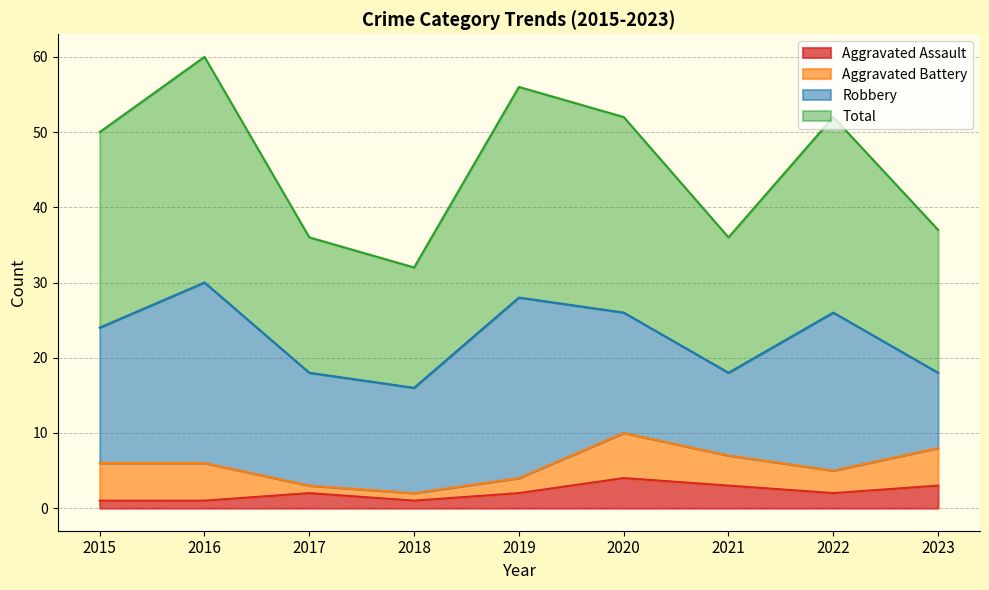

What is the average value of the Aggravated Assault series?

2